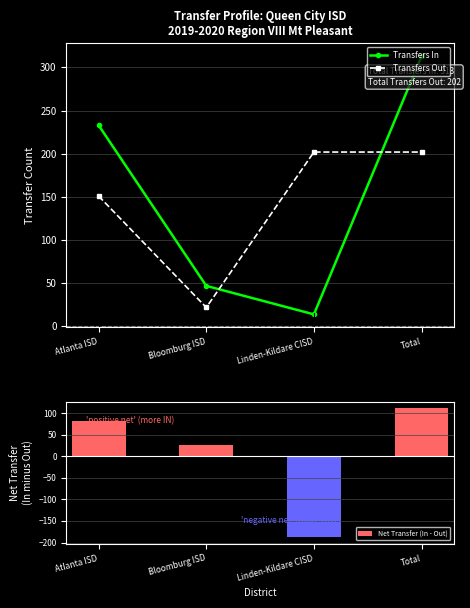

True or false: Transfers Out and Transfers In intersect in this chart.

True